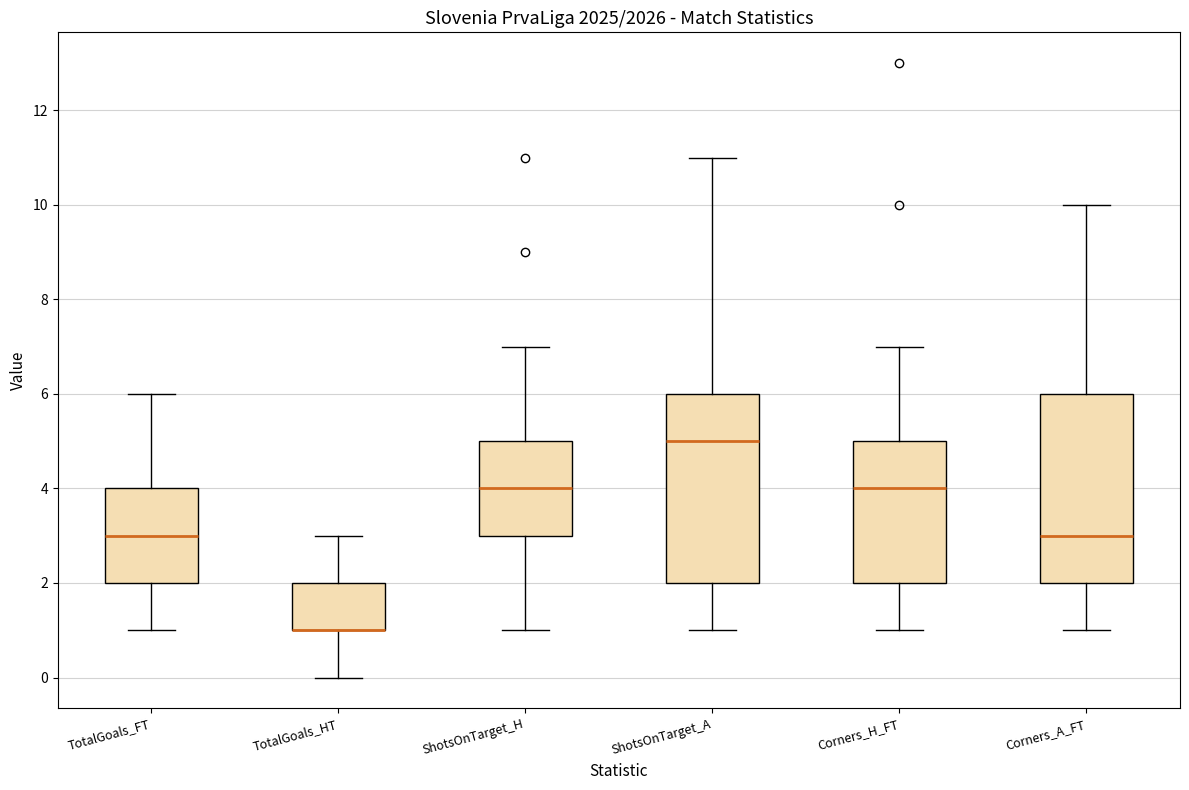

Reading left to right, transcribe this box plot: for each box, give where its median line is, the range the box spans, and where its two whiskers end, as read against the y-axis. The values are not printed on the chart, so give them approximately, as read against the axis.

TotalGoals_FT: median 3, box 2 to 4, whiskers 1 to 6
TotalGoals_HT: median 1 (drawn on the box's lower edge), box 1 to 2, whiskers 0 to 3
ShotsOnTarget_H: median 4, box 3 to 5, whiskers 1 to 7
ShotsOnTarget_A: median 5, box 2 to 6, whiskers 1 to 11
Corners_H_FT: median 4, box 2 to 5, whiskers 1 to 7
Corners_A_FT: median 3, box 2 to 6, whiskers 1 to 10